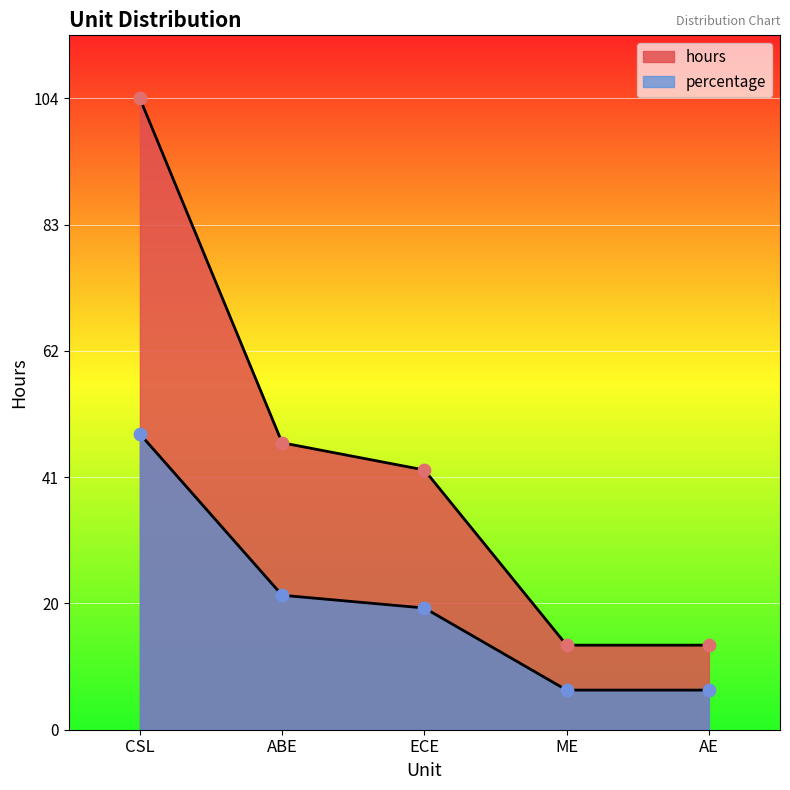

Which series has the largest total across all categories?

hours